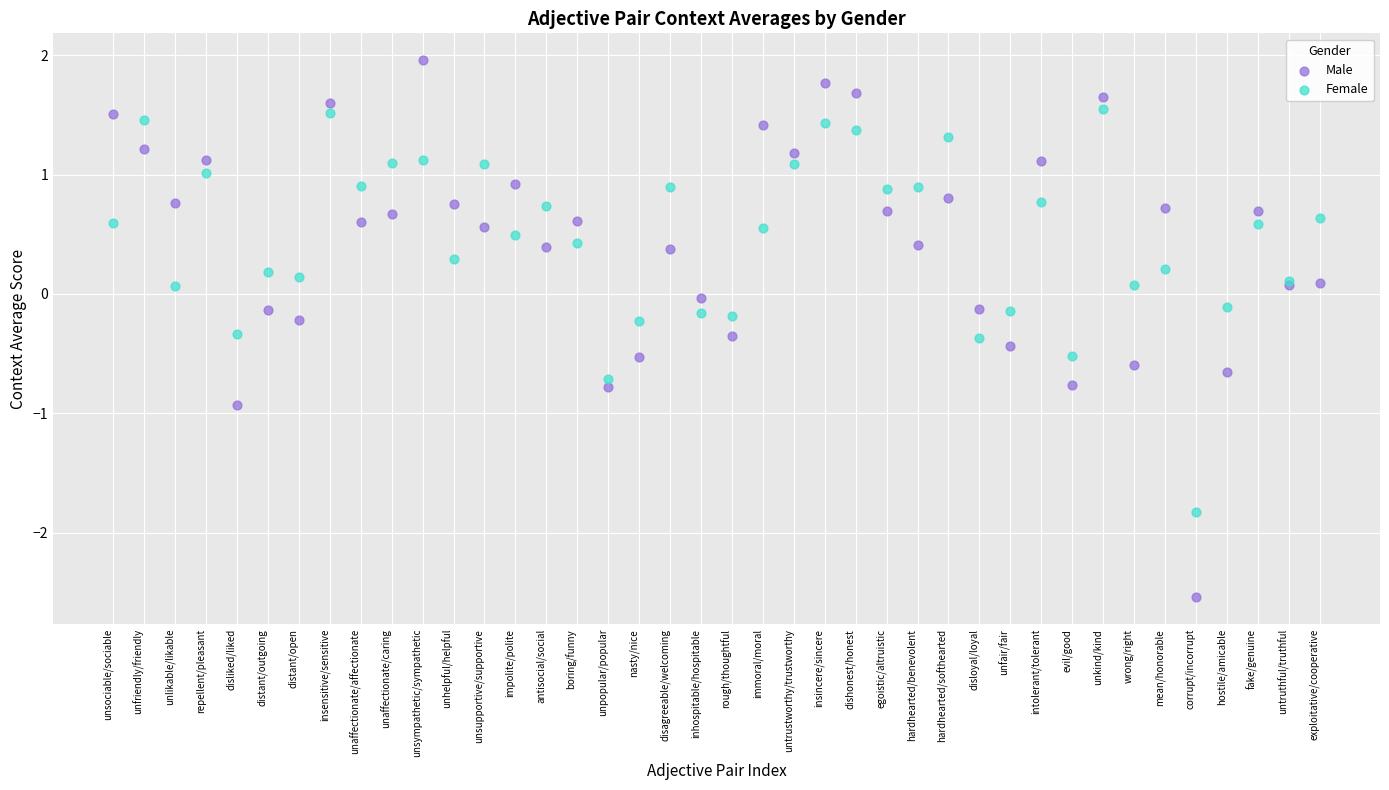

Which series contains the lowest Y value?

Male